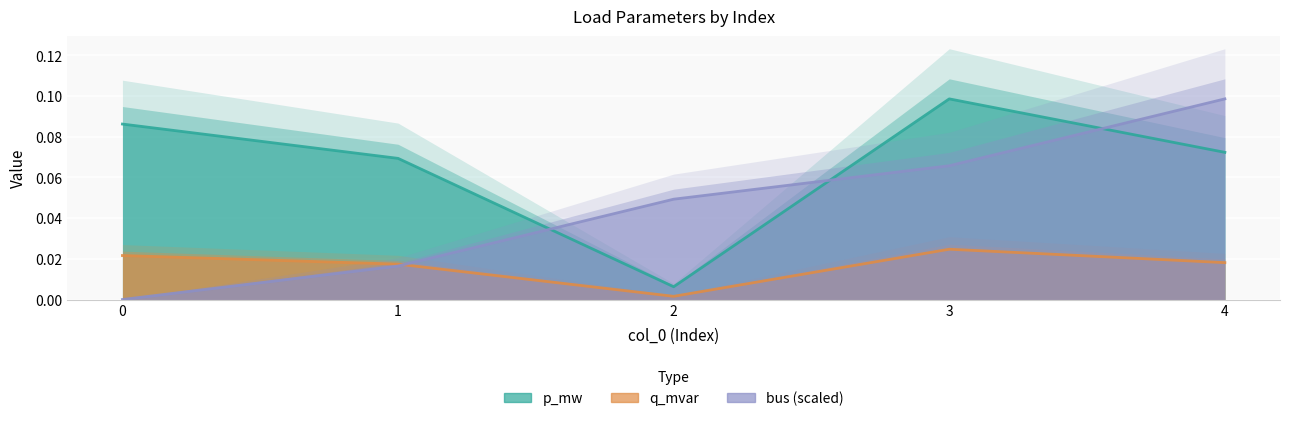

How many interior local valleys does the q_mvar series have?

1